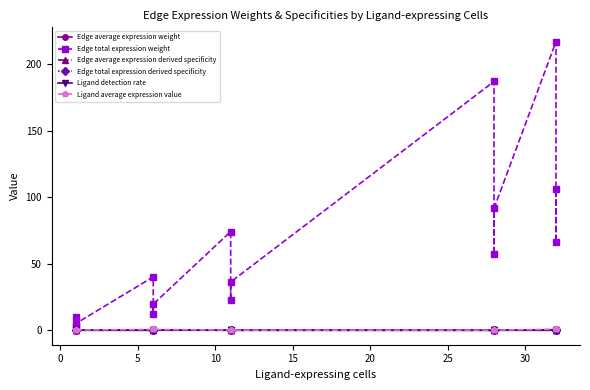

Which series has the largest total across all categories?

Edge total expression weight